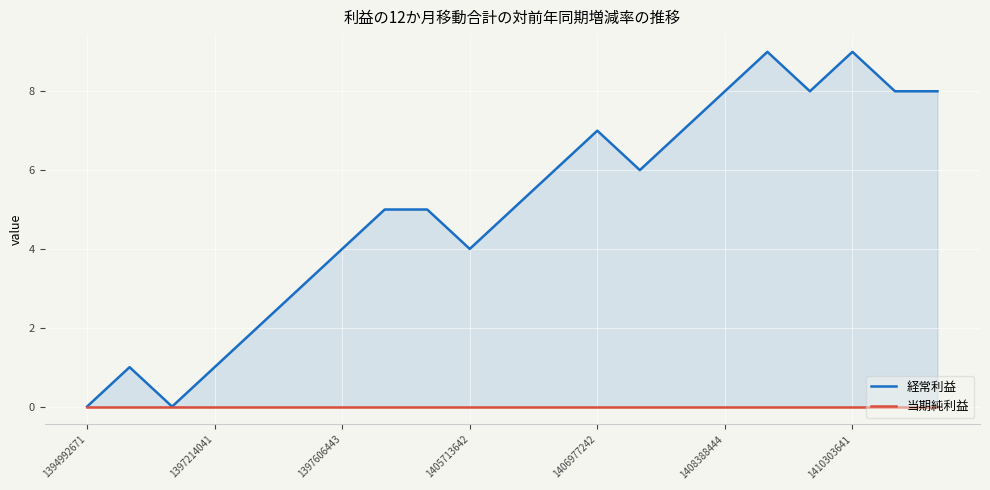

Which series changed the most between 8 and 9?

経常利益